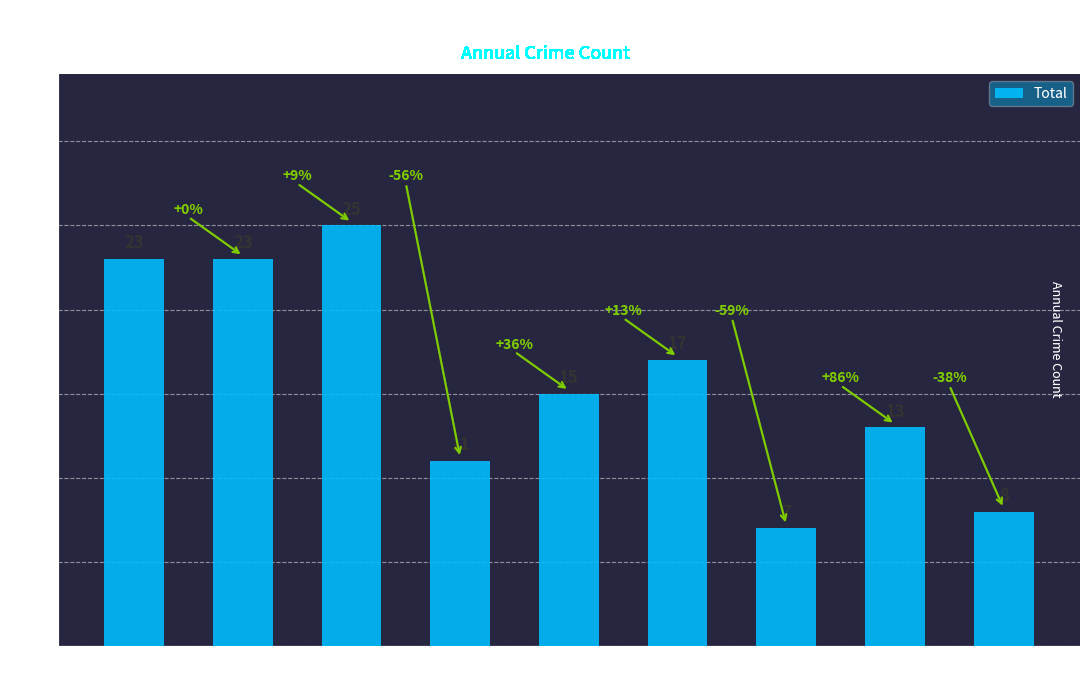

How many categories are shown in the chart?

9